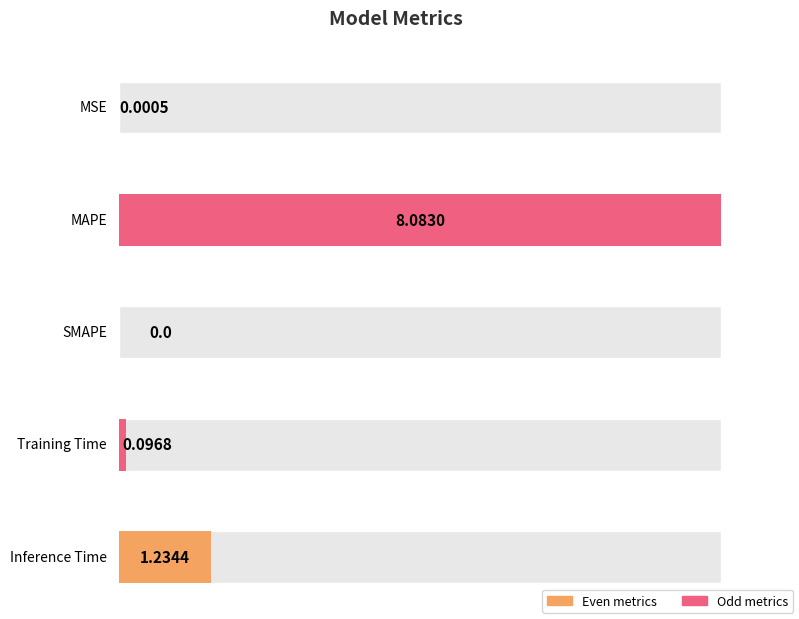

What position from the right is MAPE?

4